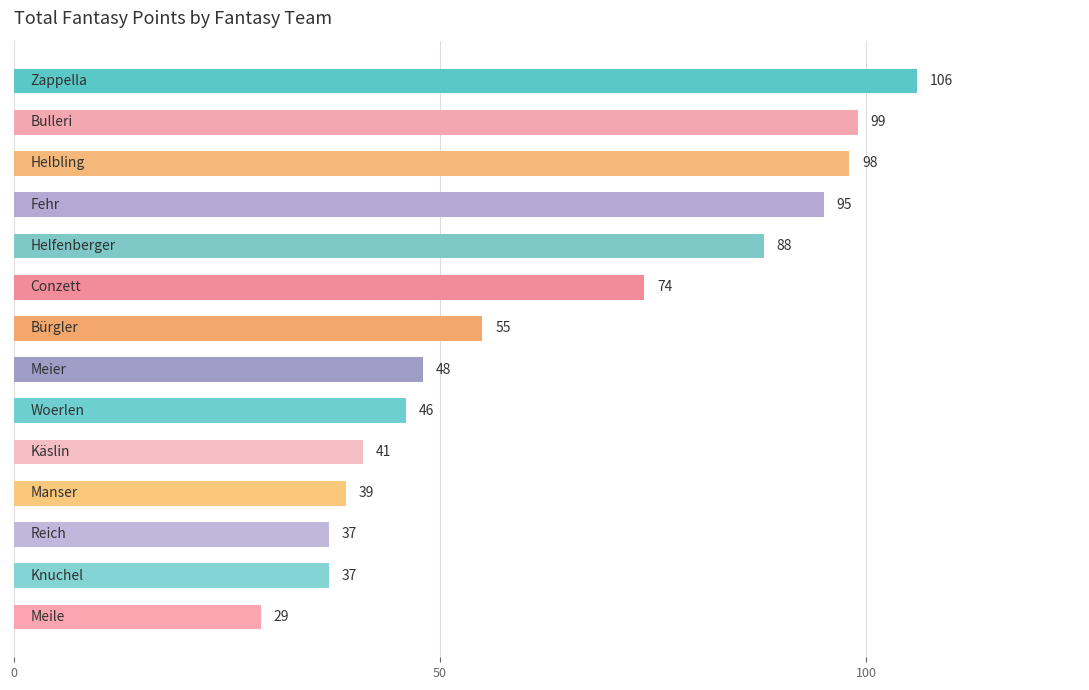

What is the sum of all values?

892